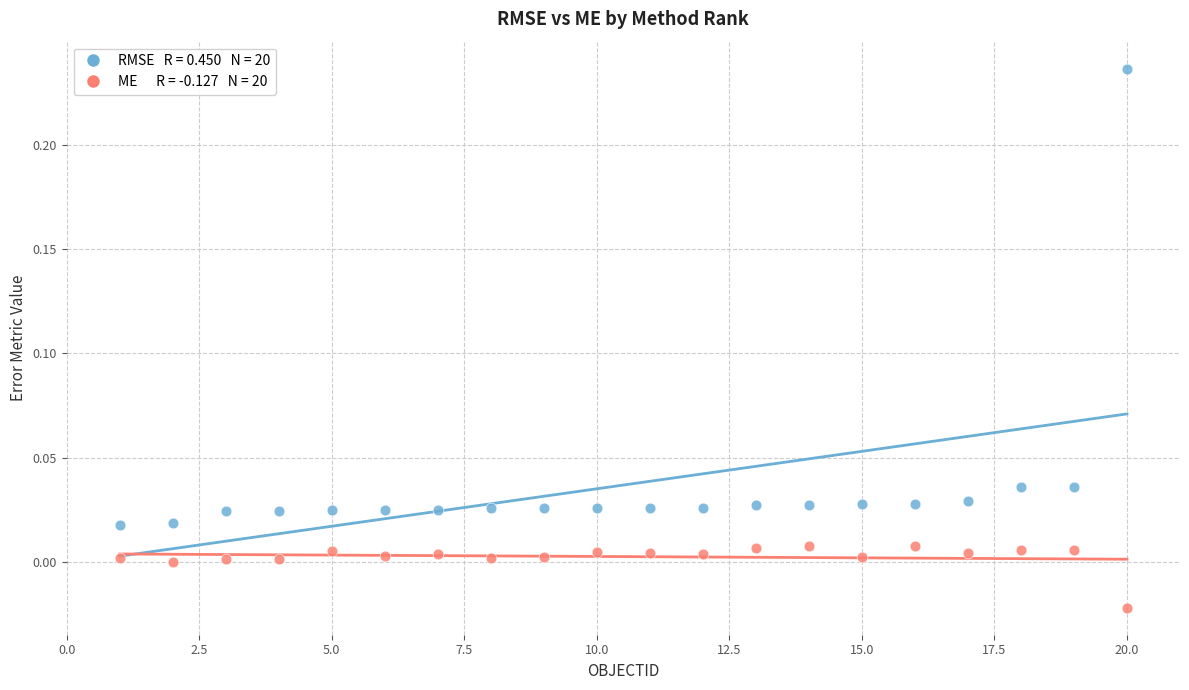

Across all data points, what is the range of Y values (max minus min)?

0.3